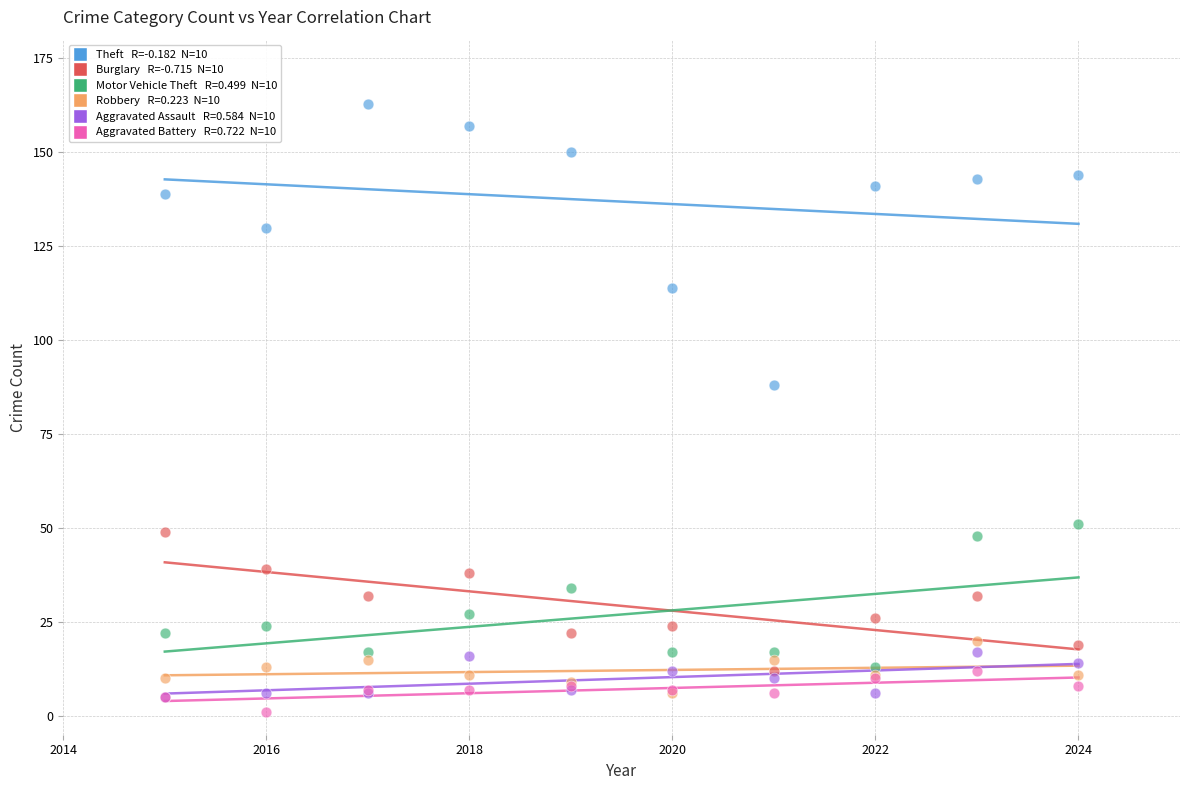

Across all series, what Y value is closest to 82?

88